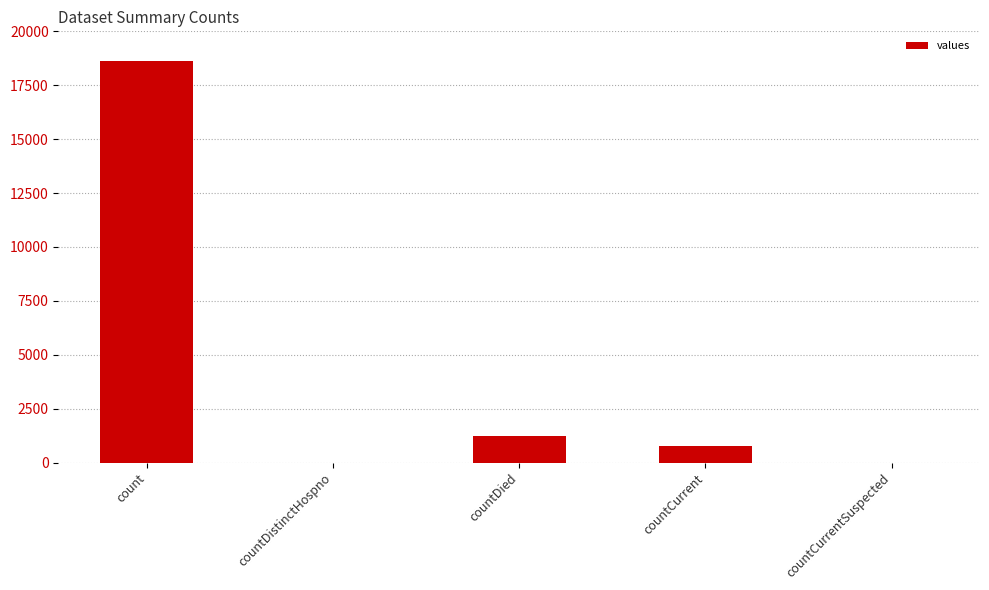

What is the sum of the values at countCurrentSuspected and countDied?

1250